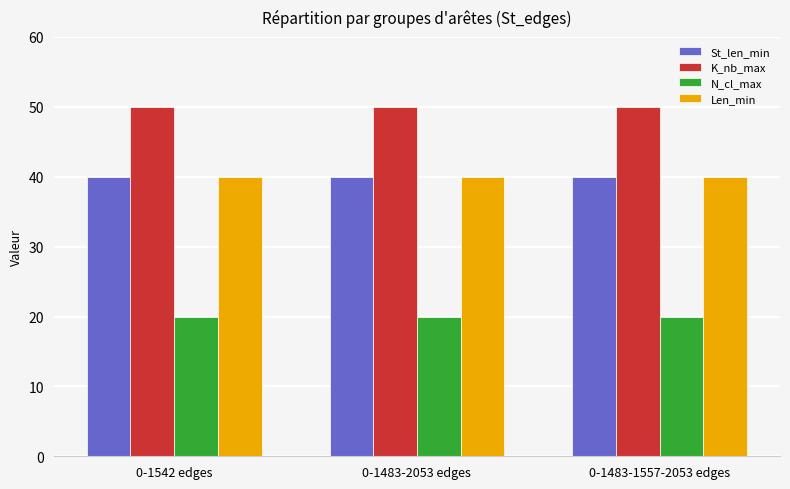

What is the greatest value displayed?

50